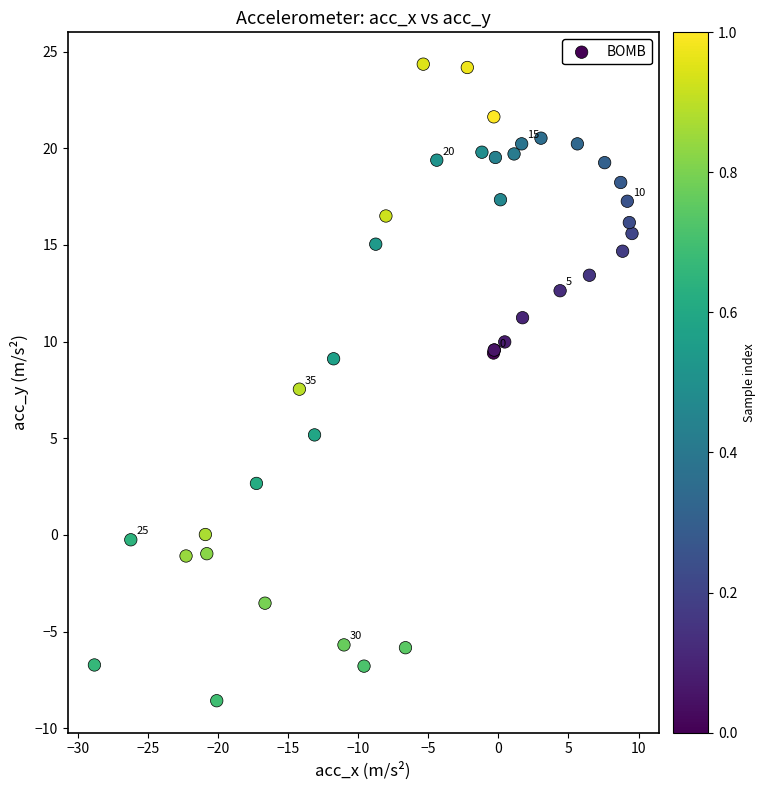

What Y value in the scatter plot is closest to 7?

7.5